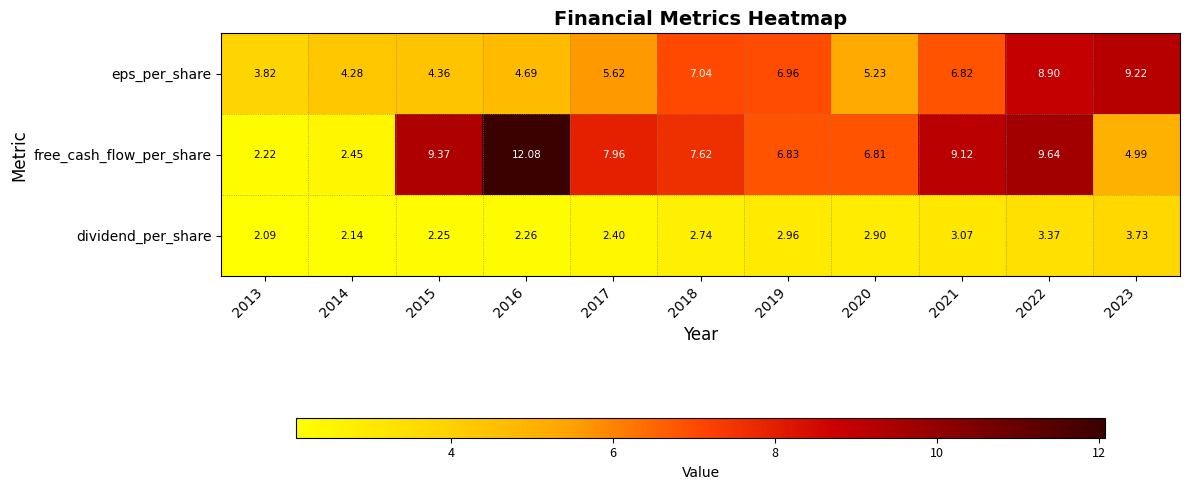

Which series has the widest spread of values?

free_cash_flow_per_share